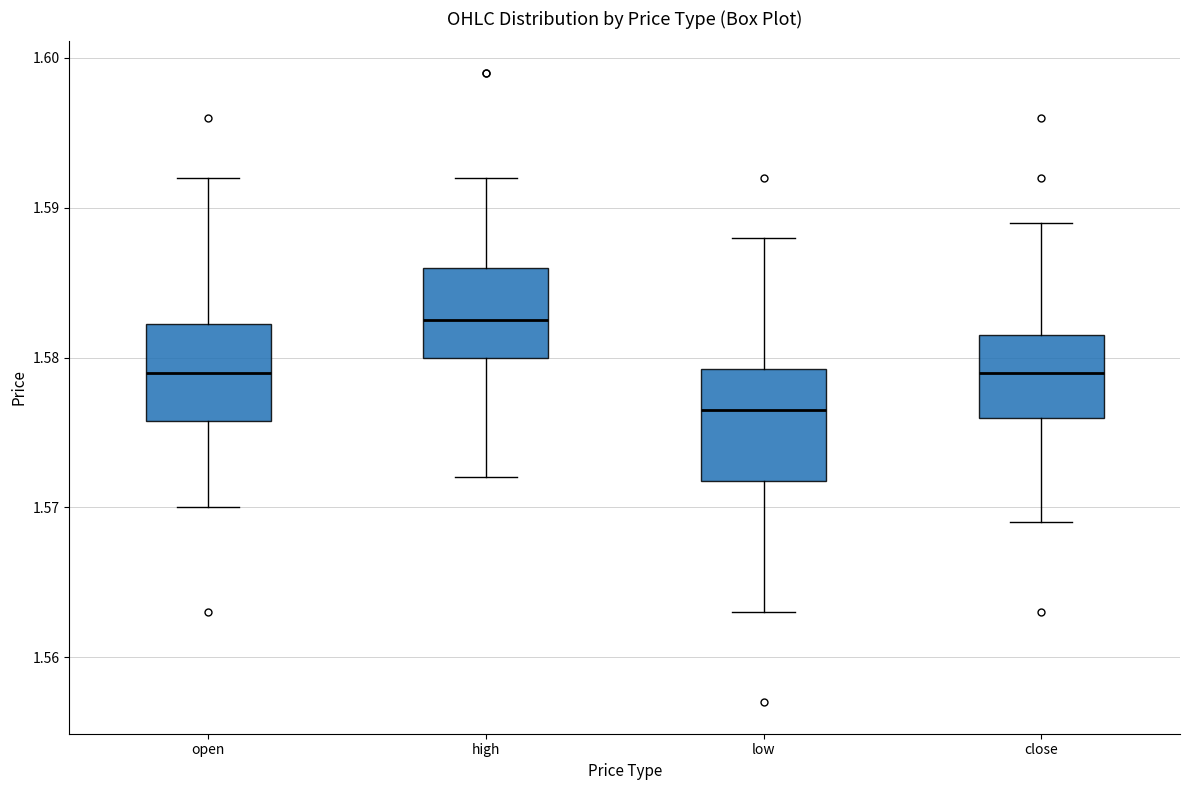

Reading left to right, read every box against the y-axis: the position of its median line, the range the box covers, and the ends of its whiskers. The values are not printed on the chart, so give them approximately, as read against the axis.

open: median 1.579, box 1.576 to 1.582, whiskers 1.570 to 1.592
high: median 1.583, box 1.580 to 1.586, whiskers 1.572 to 1.592
low: median 1.577, box 1.572 to 1.579, whiskers 1.563 to 1.588
close: median 1.579, box 1.576 to 1.582, whiskers 1.569 to 1.589